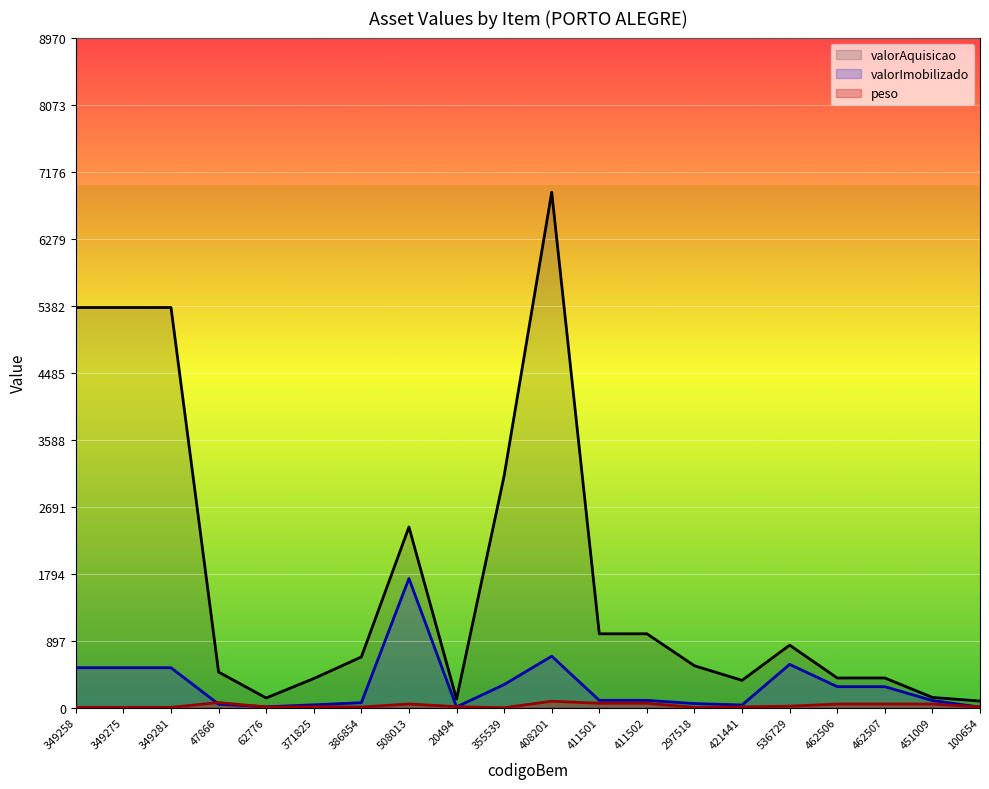

The valorAquisicao series shows 2074.5 at 355539. True or false?

False